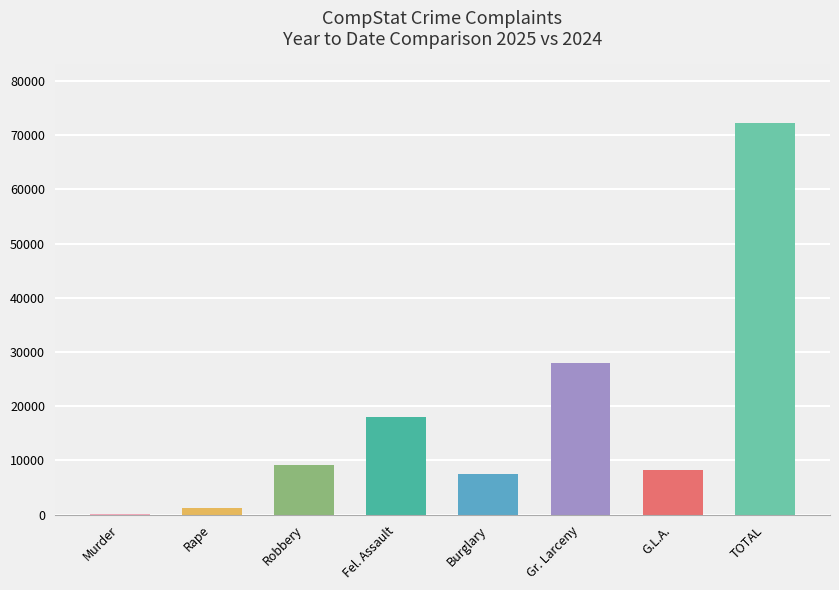

Reading left to right, extract all data points from this chart.

188	1229	9076	17965	7548	27927	8299	72232